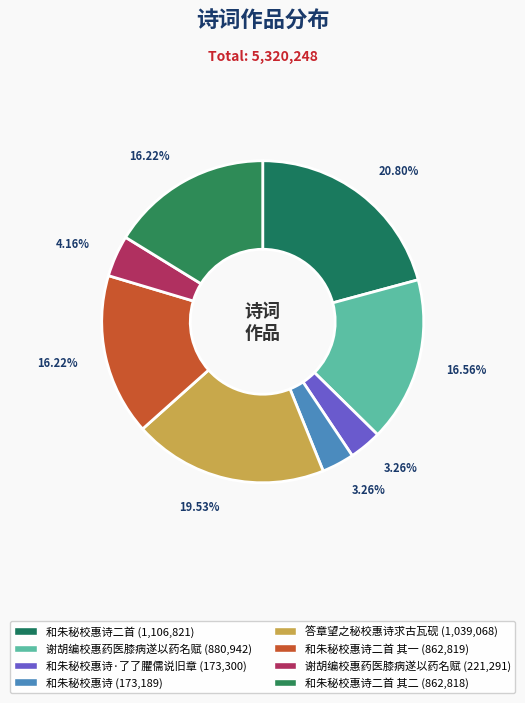

How many slices are in this pie chart?

8